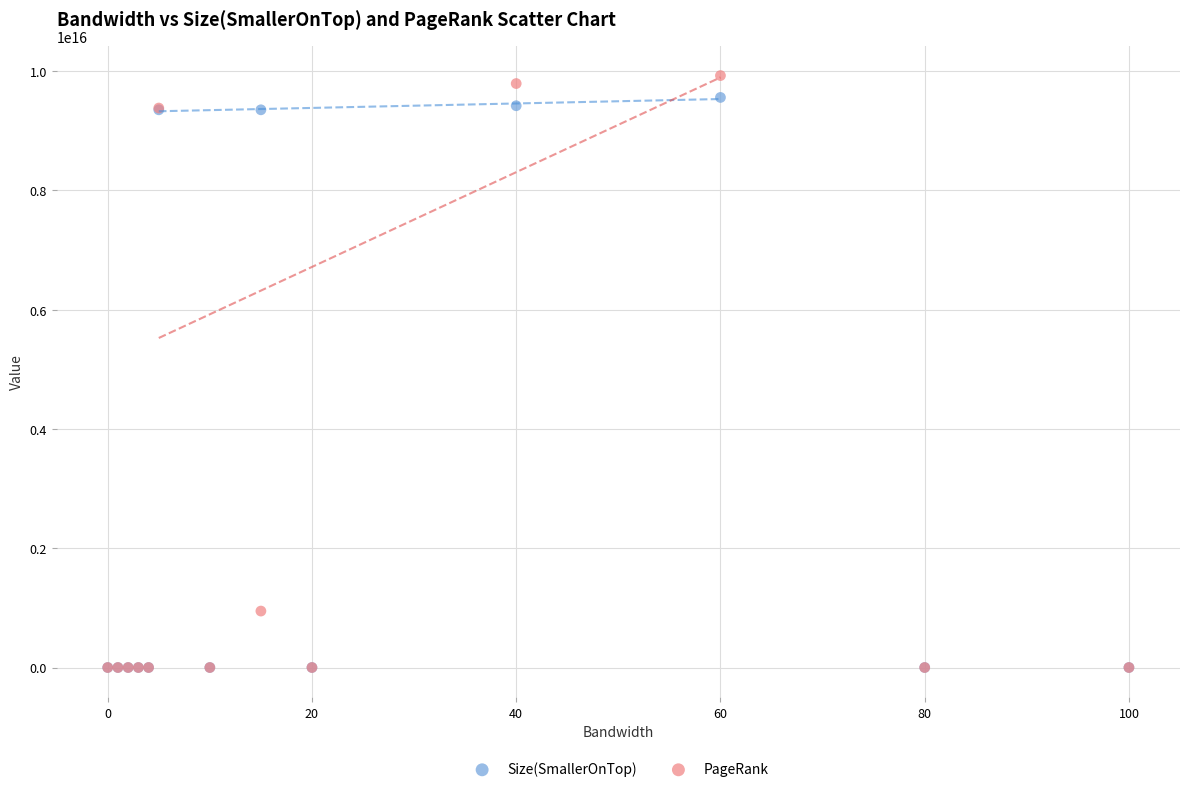

Which series has the largest Y range (max minus min)?

PageRank